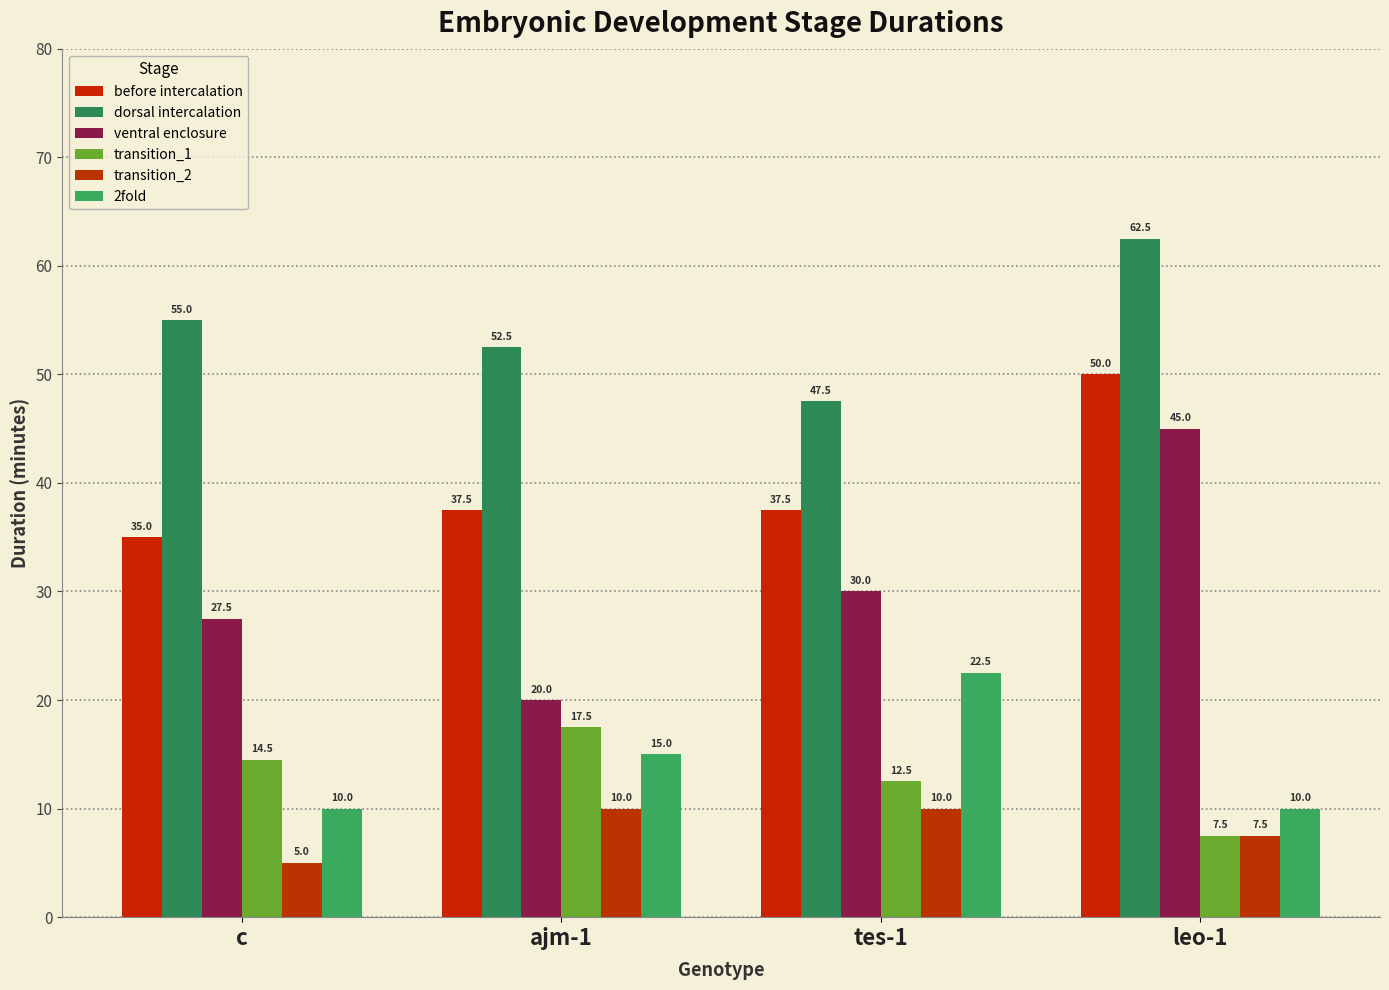

How many data points in before intercalation are less than 37?

1